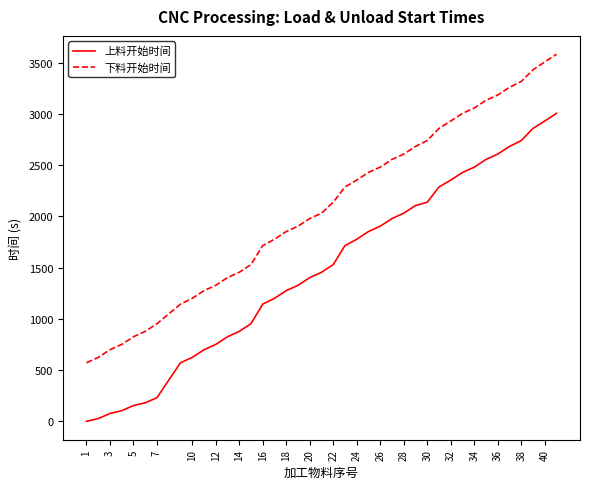

What are all the series names shown in the legend?

上料开始时间, 下料开始时间